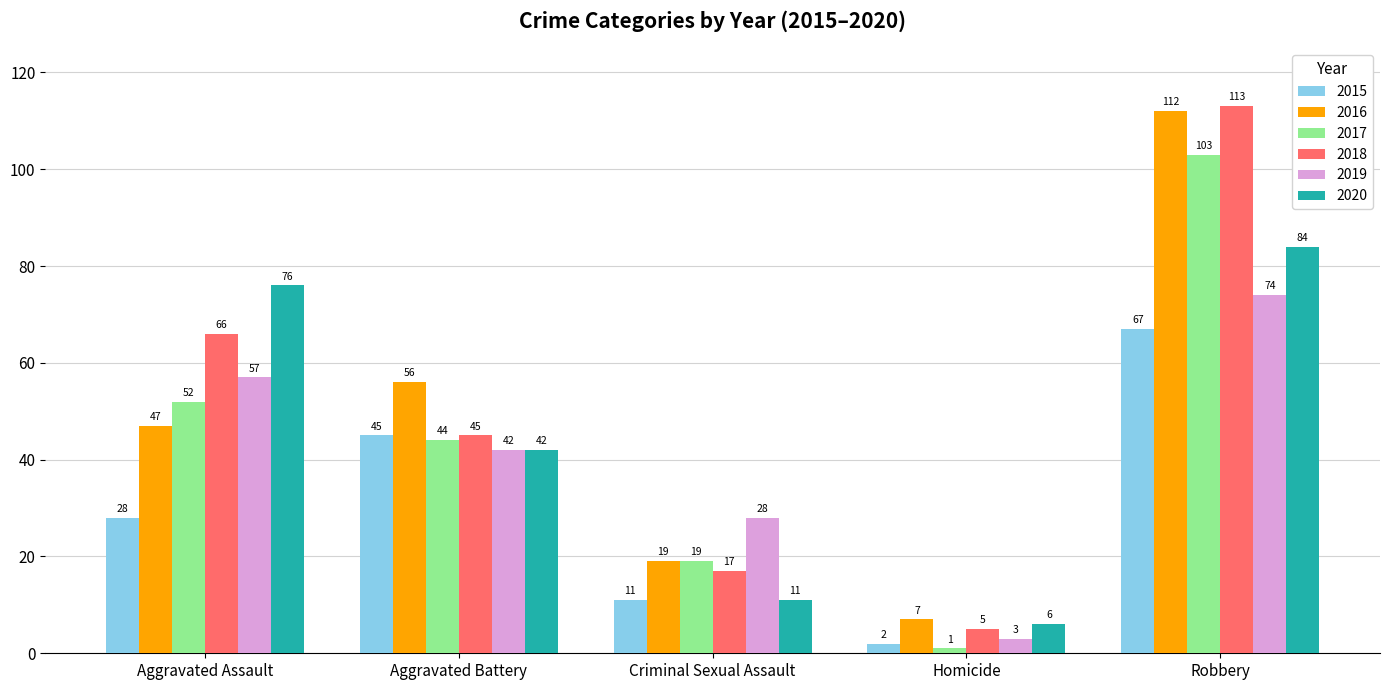

Where is 2016 nearest to the value 59?

Aggravated Battery